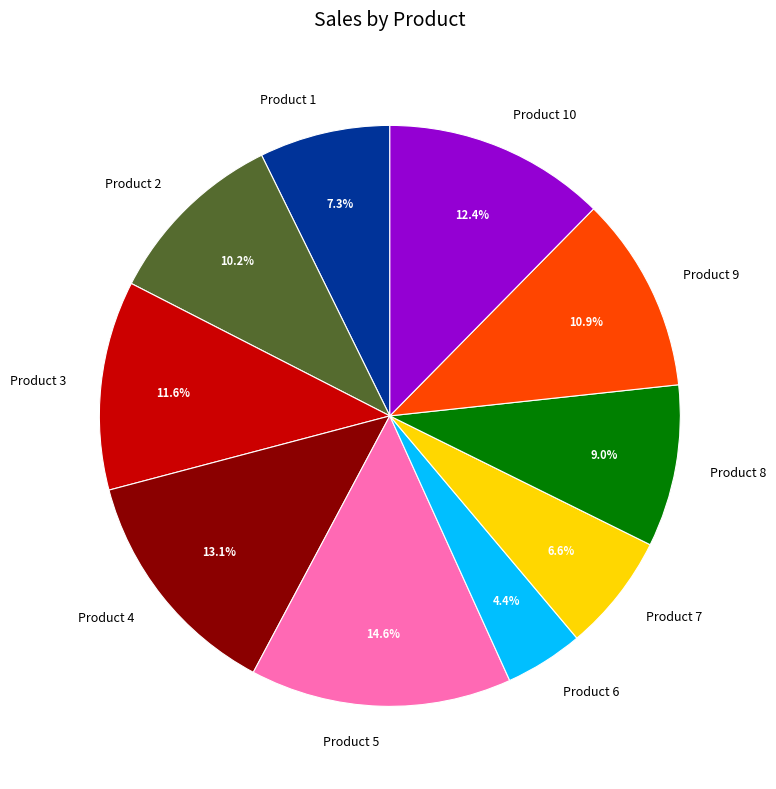

Count the number of slices in the pie.

10